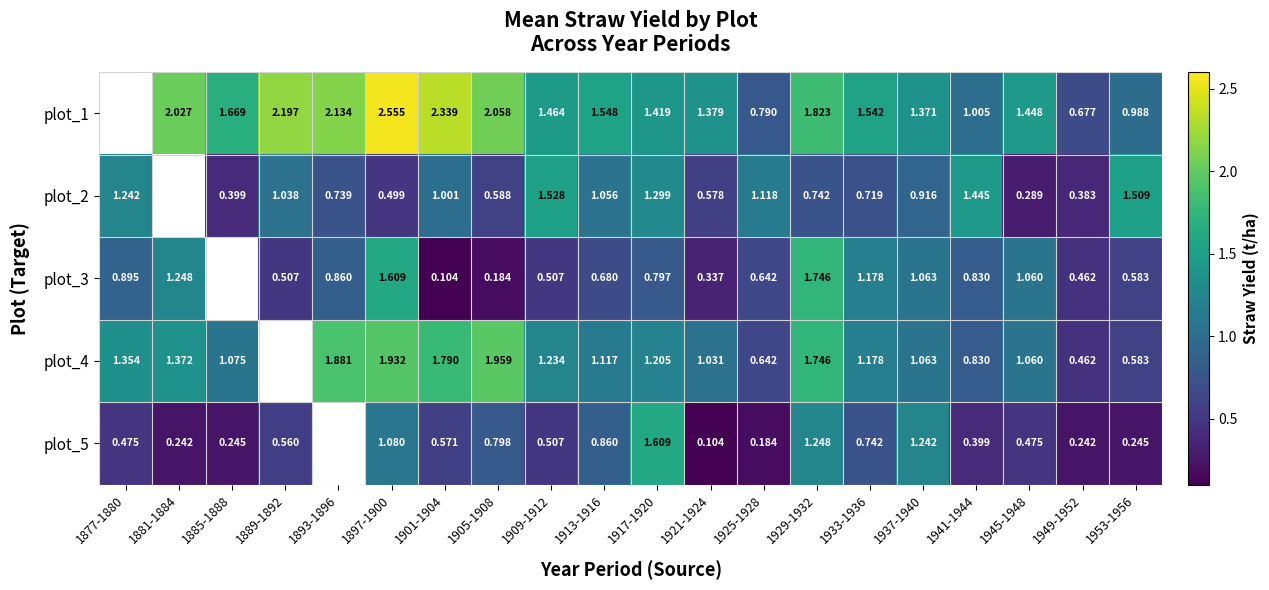

Is the value of plot_4 at 1877-1880 greater than the value of plot_1 at 1897-1900?

No